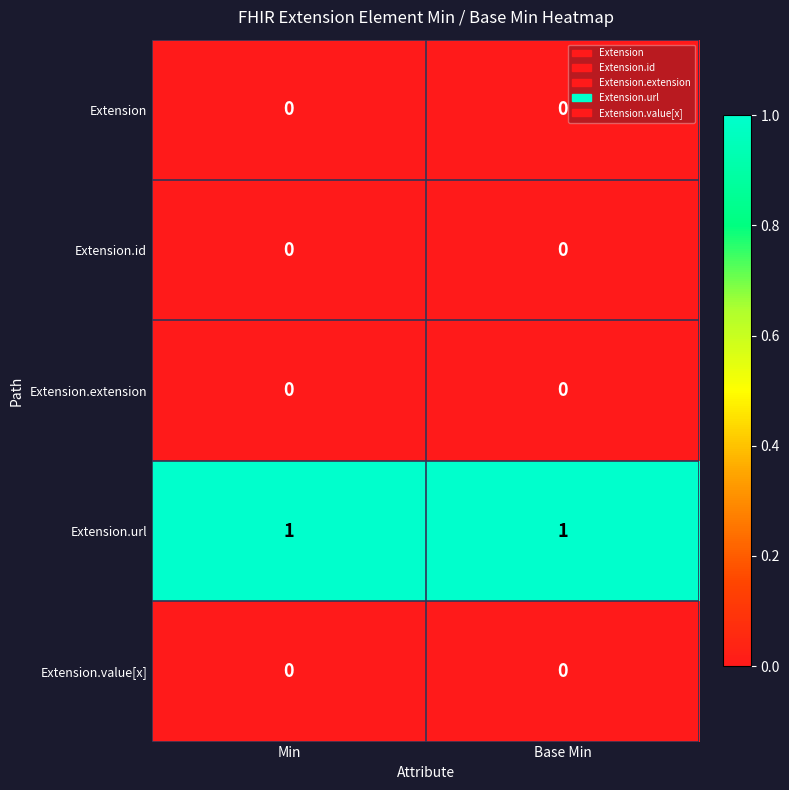

The Extension.extension series shows 0 at Base Min. True or false?

True